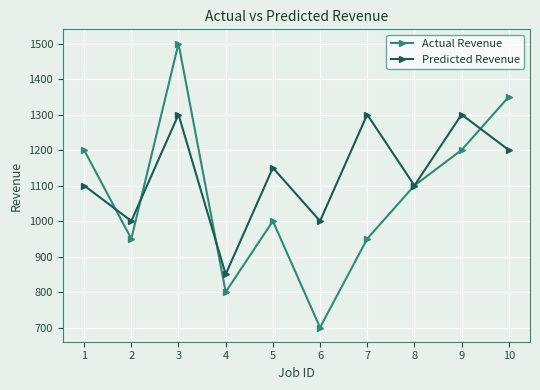

Does the chart display data point markers on the line(s)?

Yes